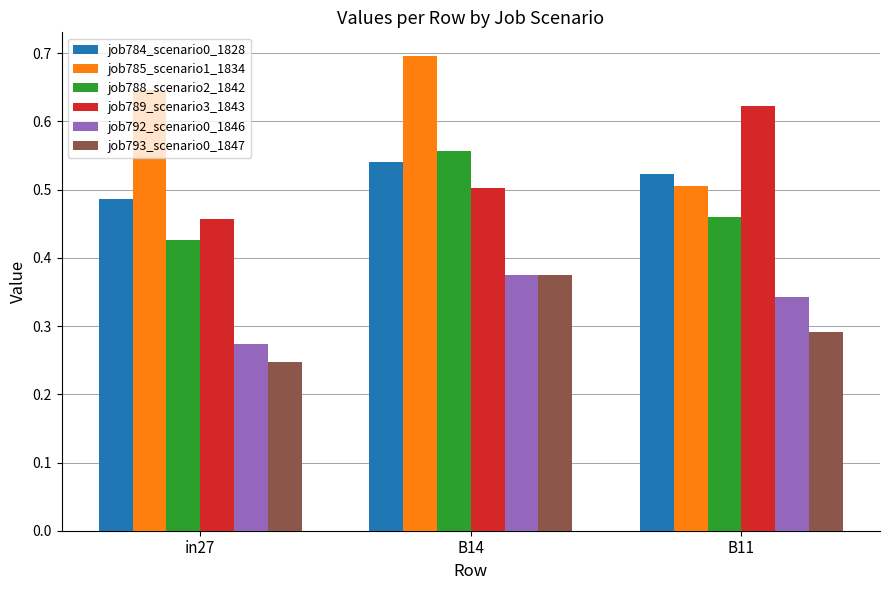

What is the label of the 1st bar from the right?

B11